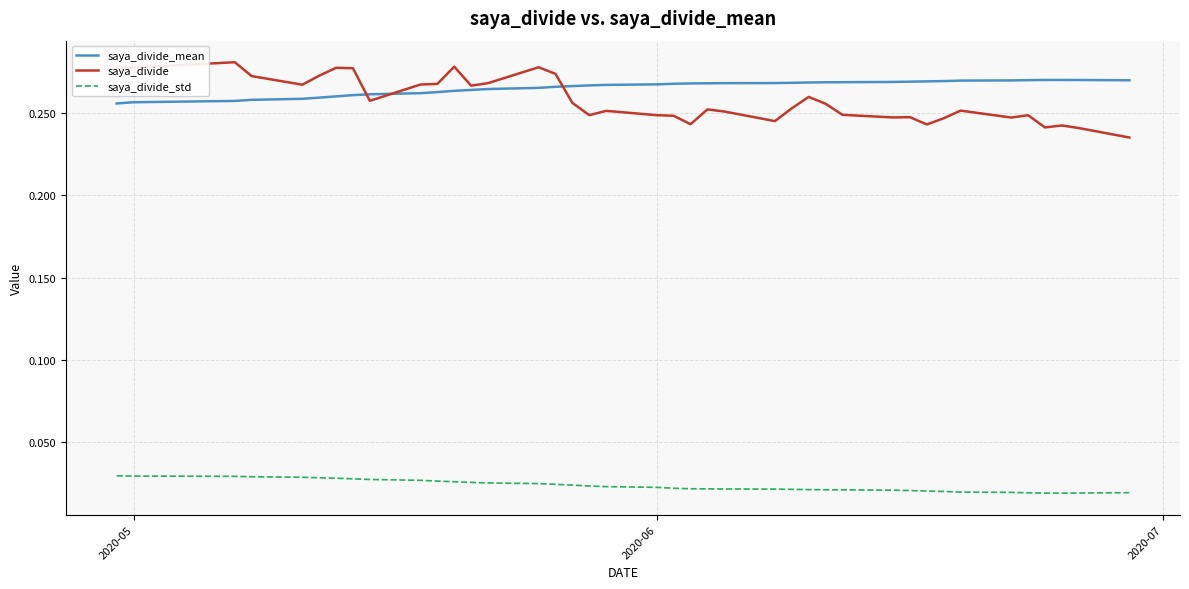

Which series has the largest total across all categories?

saya_divide_mean